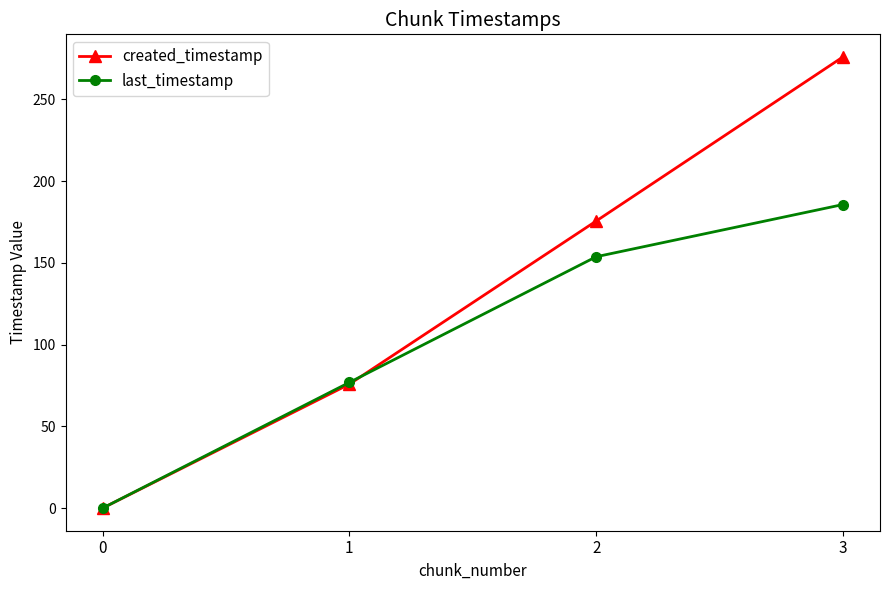

At which label does last_timestamp reach its peak?

3